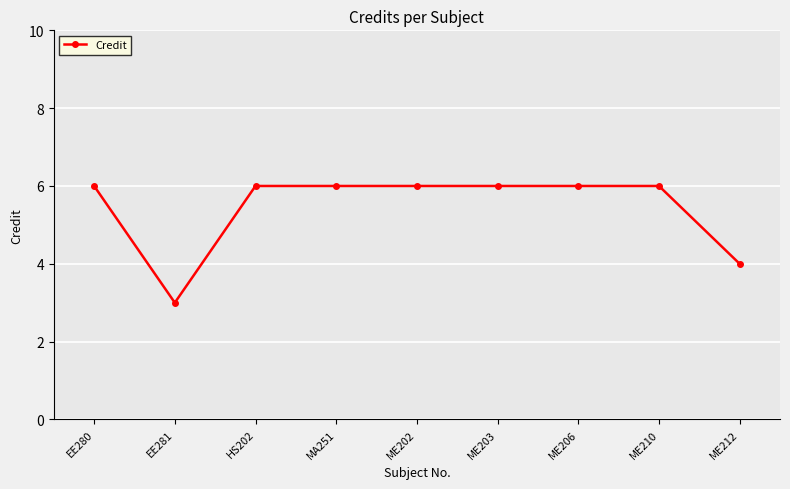

Is it true that the value at ME206 is 6?

True